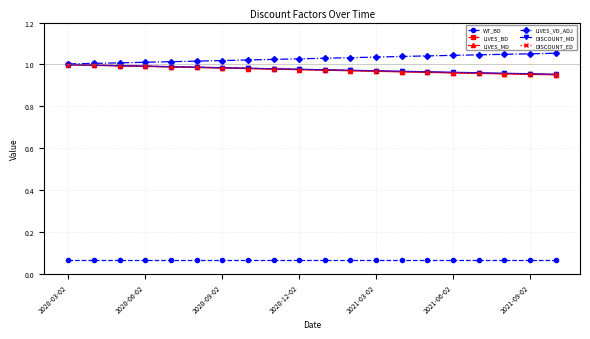

Which series has the largest total across all categories?

LIVES_VD_ADJ